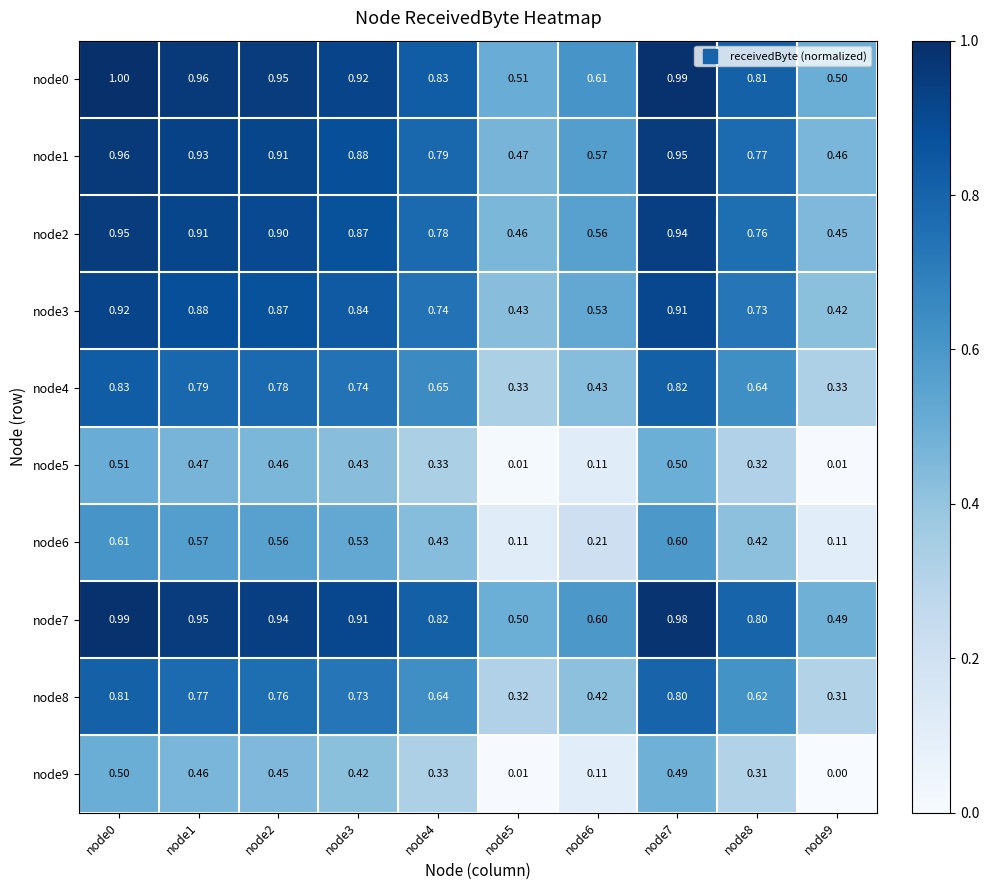

Is the value of node3 at node2 greater than the value of node4 at node1?

Yes